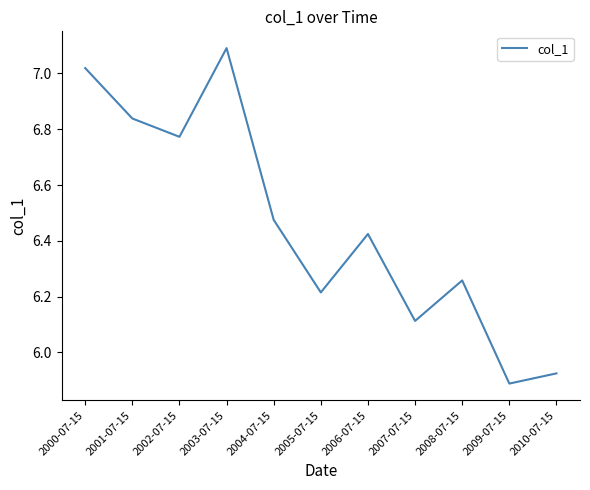

Which has a higher value, 2010-07-15 or 2009-07-15?

2010-07-15